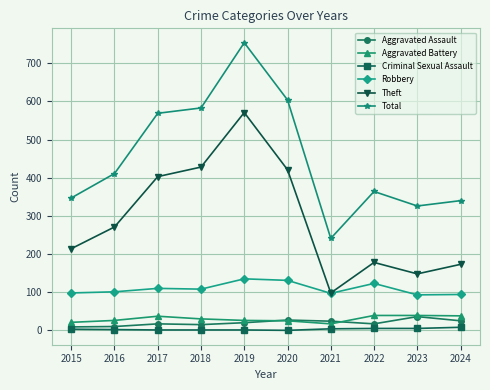

How many interior local peaks does the Theft series have?

2